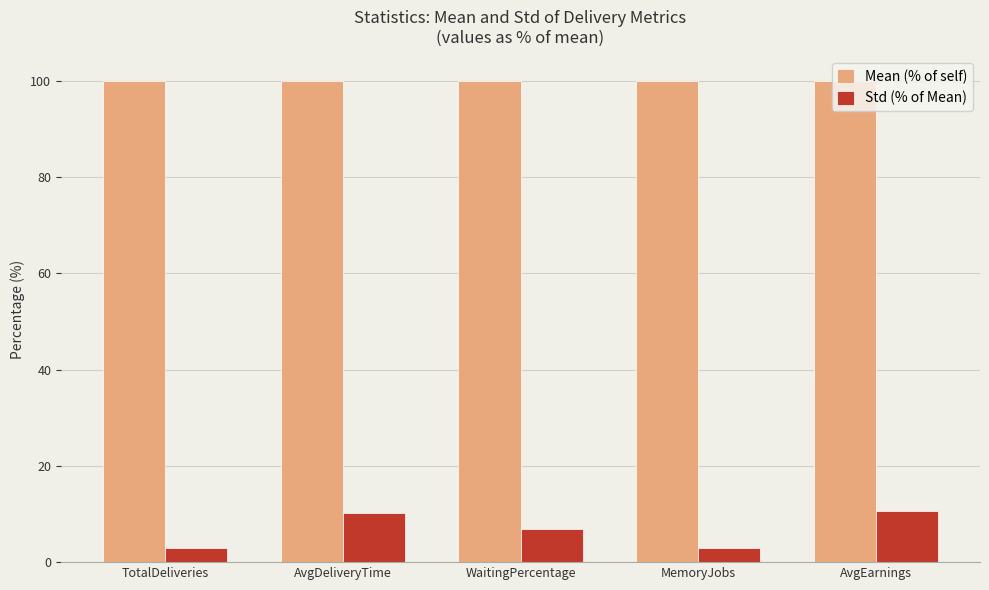

The value of Std (% of Mean) at WaitingPercentage is 6.8. True or false?

True